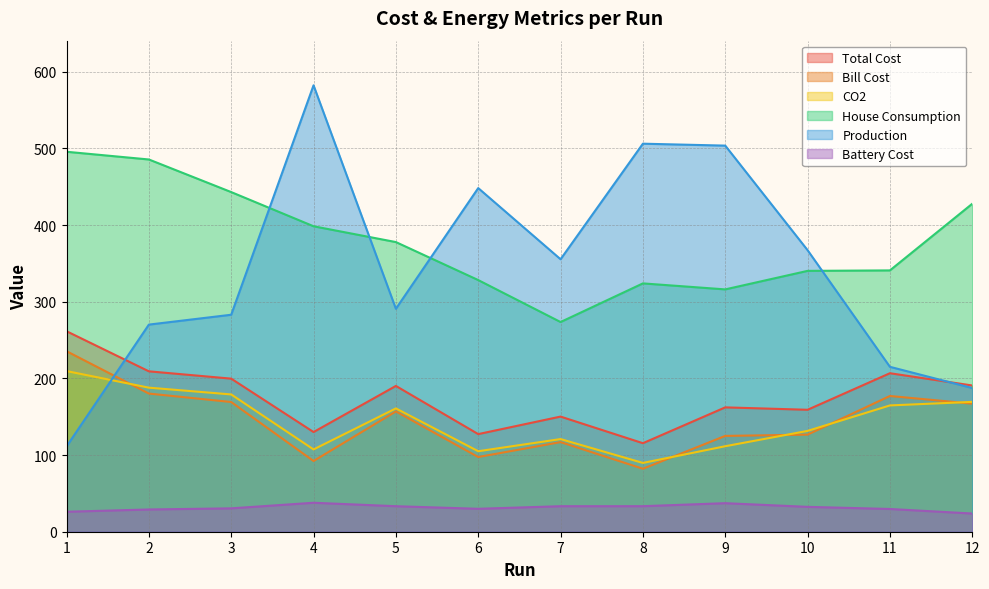

Reading right to left, list all the values displayed in this chart.

Total Cost: 12=190.7	11=206.7	10=159.0	9=162.2	8=115.5	7=150.2	6=127.3	5=190.1	4=130.0	3=199.6	2=209.2	1=261.5
Bill Cost: 12=167.0	11=177.0	10=126.6	9=125.0	8=82.1	7=116.9	6=97.4	5=156.9	4=92.2	3=169.2	2=180.2	1=235.4
CO2: 12=169.3	11=164.7	10=131.5	9=111.5	8=89.7	7=120.8	6=105.0	5=160.8	4=107.3	3=179.0	2=187.9	1=209.5
House Consumption: 12=427.7	11=340.8	10=340.2	9=316.0	8=323.9	7=273.5	6=328.2	5=377.8	4=398.4	3=442.9	2=485.5	1=495.5
Production: 12=187.4	11=215.1	10=367.2	9=503.6	8=506.1	7=355.4	6=448.2	5=290.8	4=582.2	3=283.0	2=270.1	1=111.2
Battery Cost: 12=23.7	11=29.7	10=32.4	9=37.2	8=33.3	7=33.3	6=29.9	5=33.3	4=37.8	3=30.5	2=29.0	1=26.0